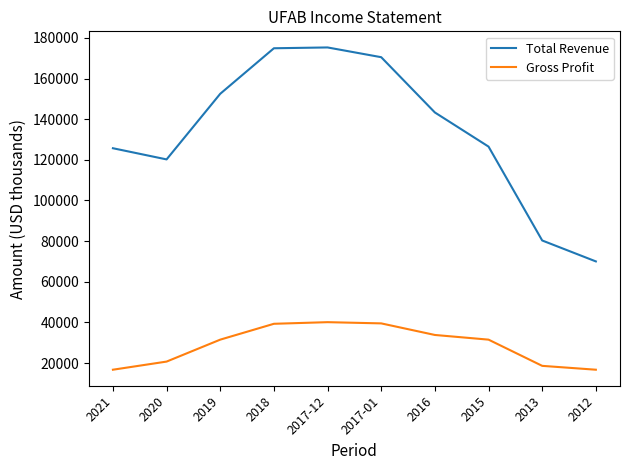

How many lines are shown in the chart?

2